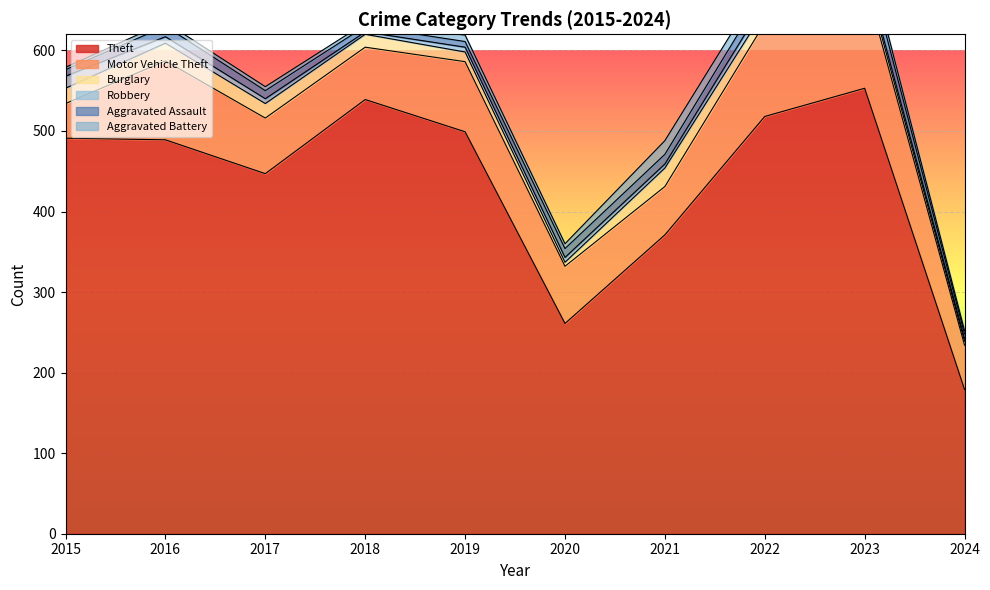

At which label does Motor Vehicle Theft first exceed 71?

2016